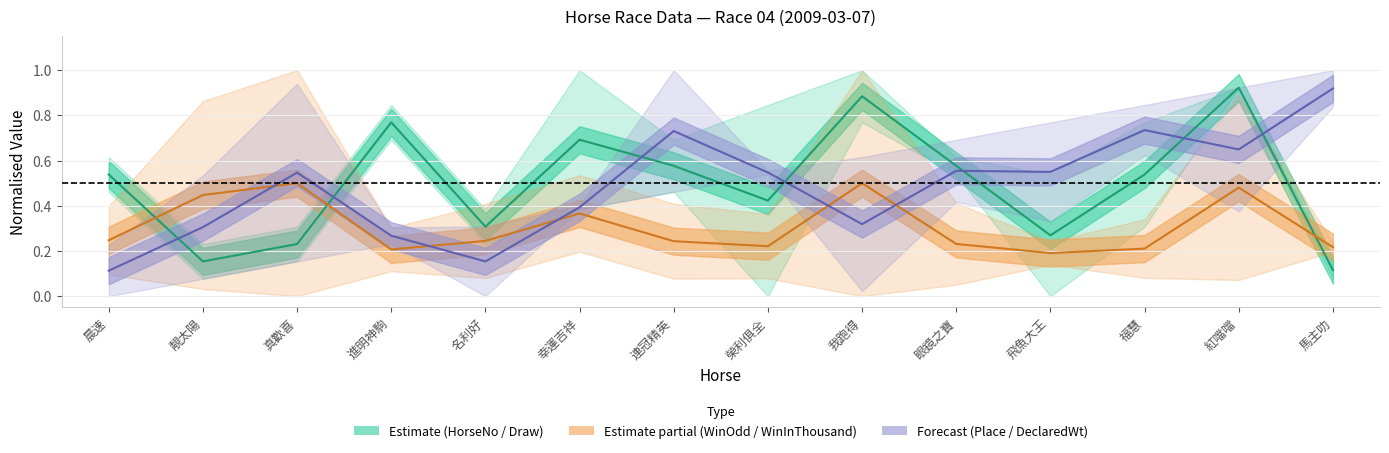

The value of Estimate (HorseNo / Draw) at 真歡喜 is 0.2. True or false?

True